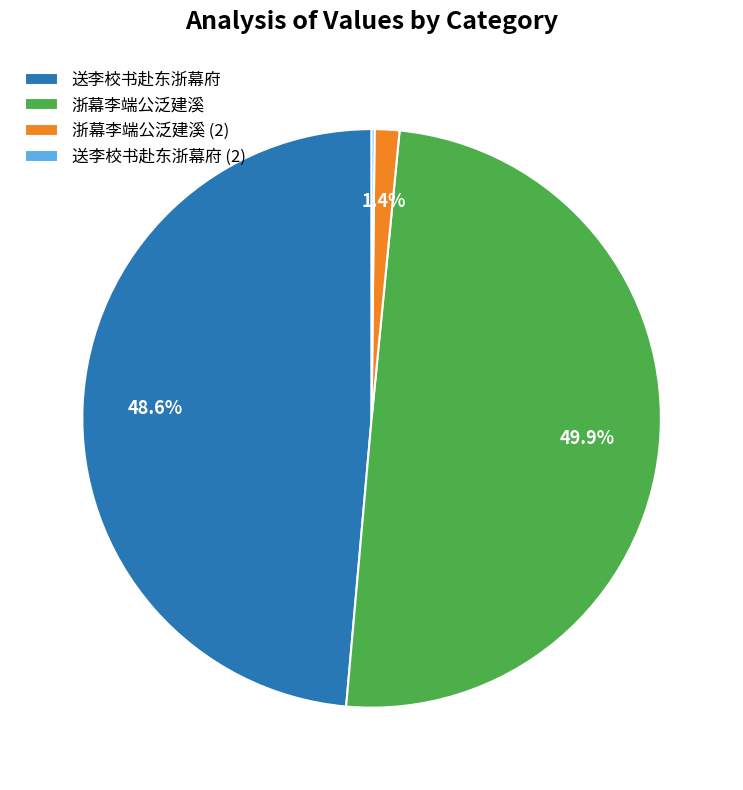

Which category has the biggest portion of the pie?

浙幕李端公泛建溪